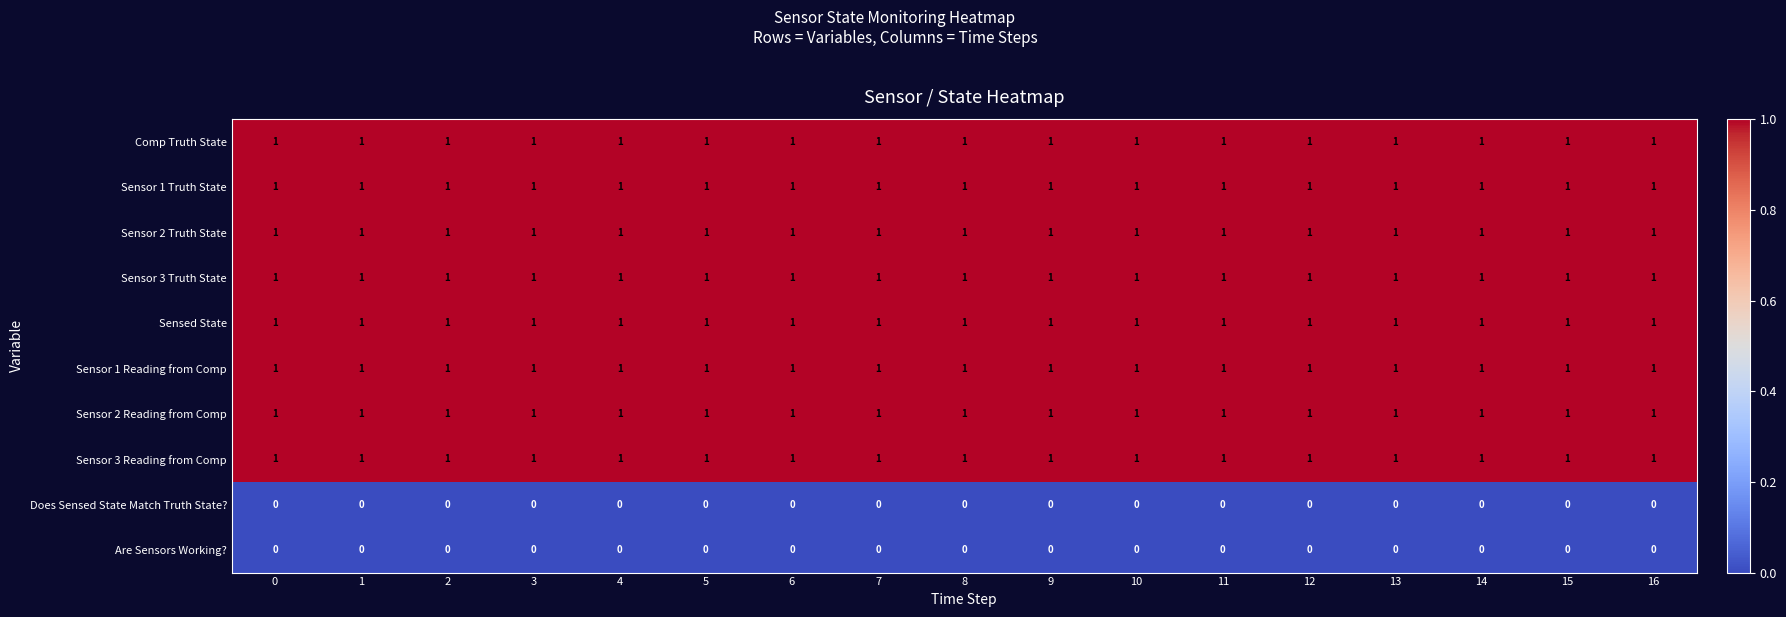

Is it true that Sensor 1 Reading from Comp equals 2 at 4?

False